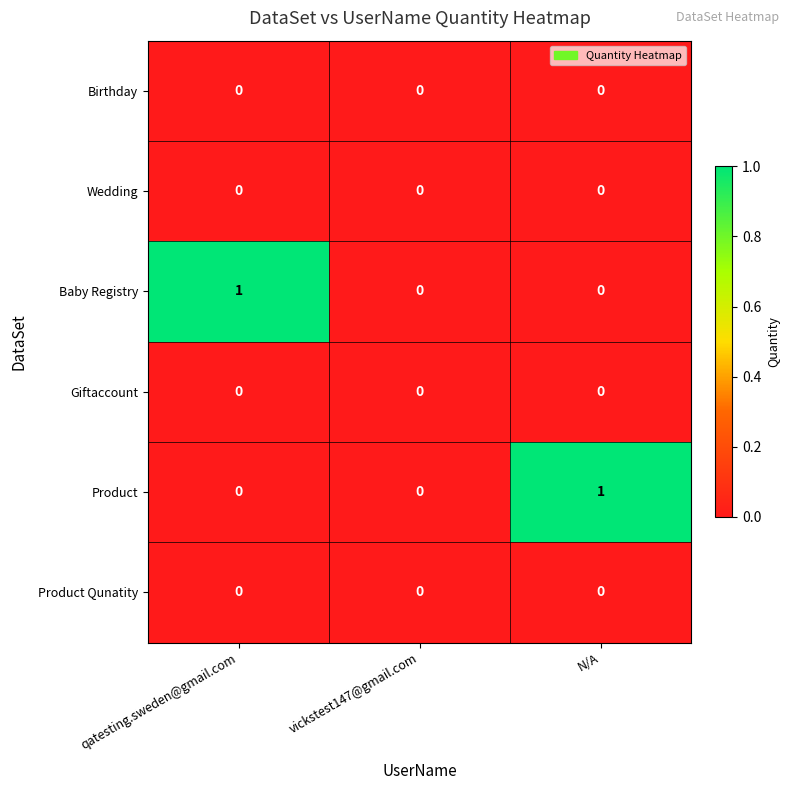

True or false: Wedding has a value of 0 at N/A.

True